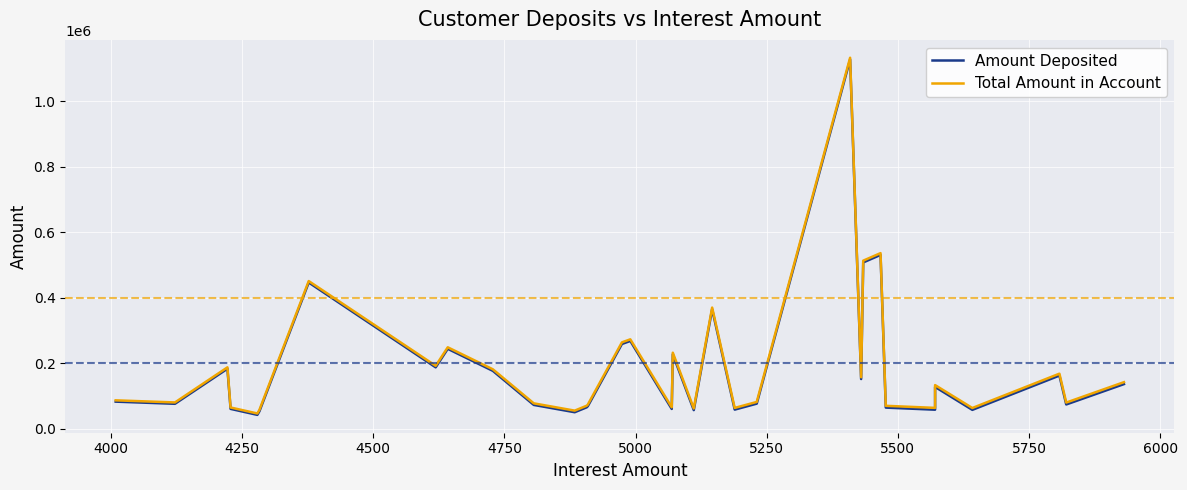

Reading left to right, transcribe all the data shown in this chart.

Amount Deposited: 83174.3	76617.1	183565.2	61098.3	42832.8	53806.5	446632.7	187764.2	244315.8	177078.7	73150.7	50875.0	65954.3	69336.2	259062.5	268279.6	60852.3	227399.1	57362.5	364964.5	58832.2	77039.8	1126875.0	152100.8	507850.5	530776.7	64970.3	58580.4	128069.0	58105.0	162689.1	74532.7	136659.0
Total Amount in Account: 87183.3	80739.1	187787.2	65326.3	47111.8	58089.5	451009.7	192383.2	248957.8	181806.7	77956.7	55759.0	70861.3	74245.2	264036.5	273269.6	65921.3	232470.1	62473.5	370110.5	64021.2	82270.8	1132284.0	157530.8	513284.5	536243.7	70447.3	64151.4	133640.0	63747.0	168497.1	80353.7	142590.0